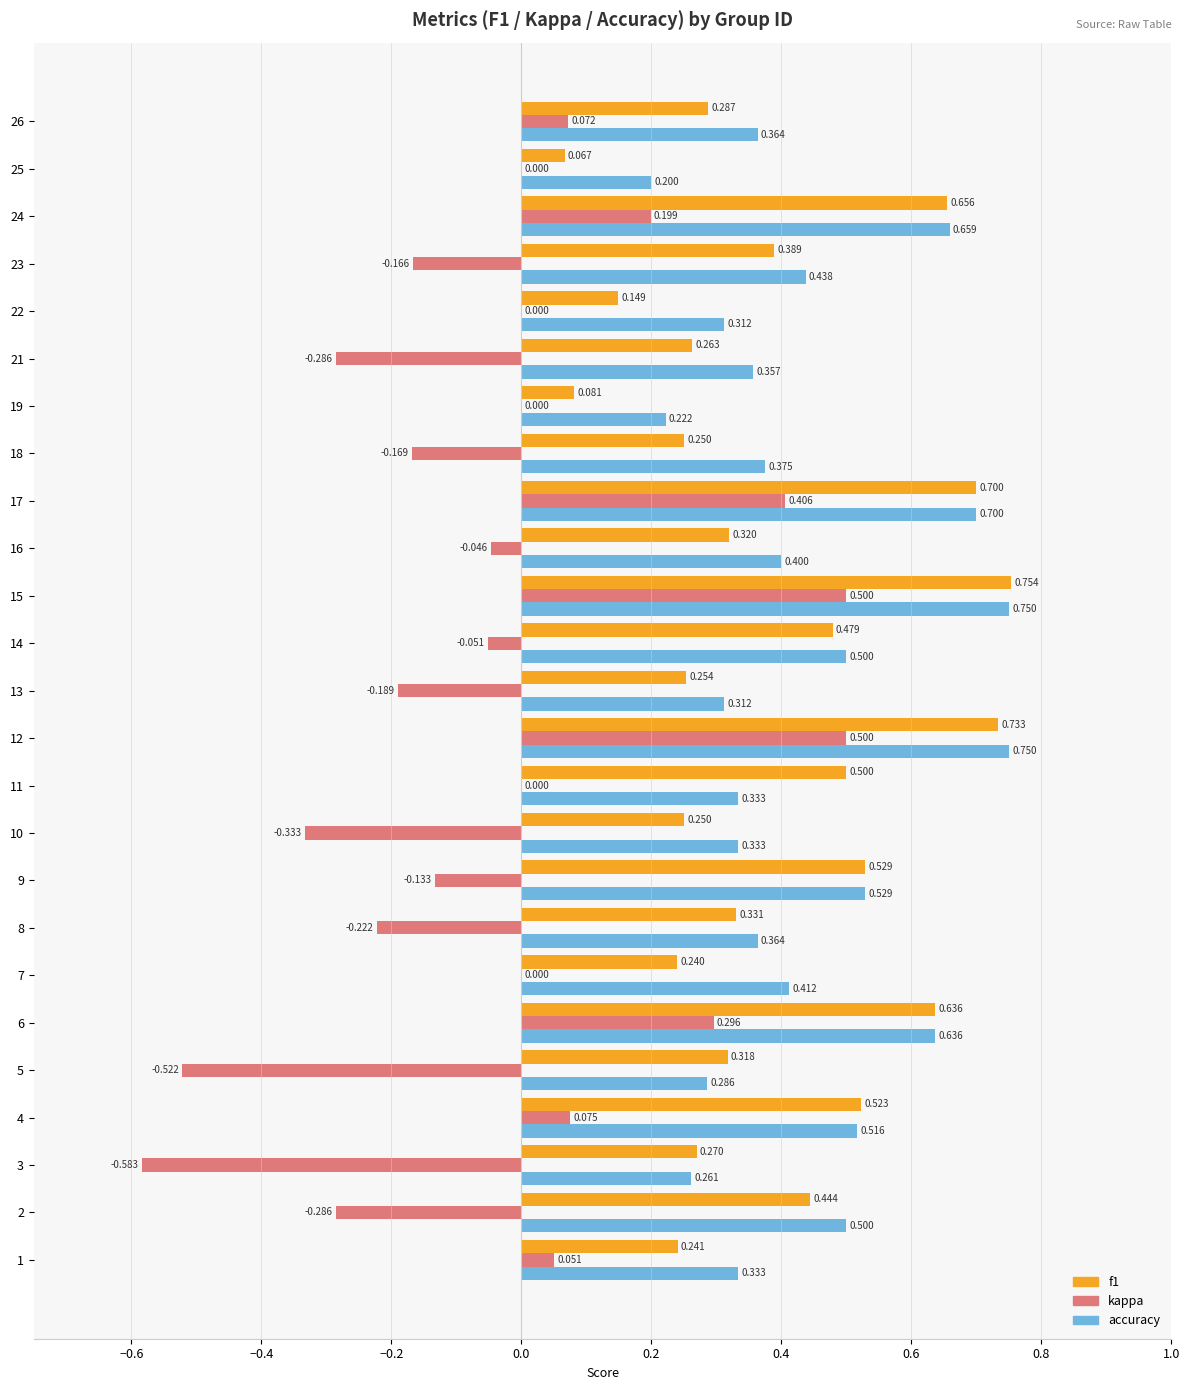

Which series has the largest total across all categories?

accuracy